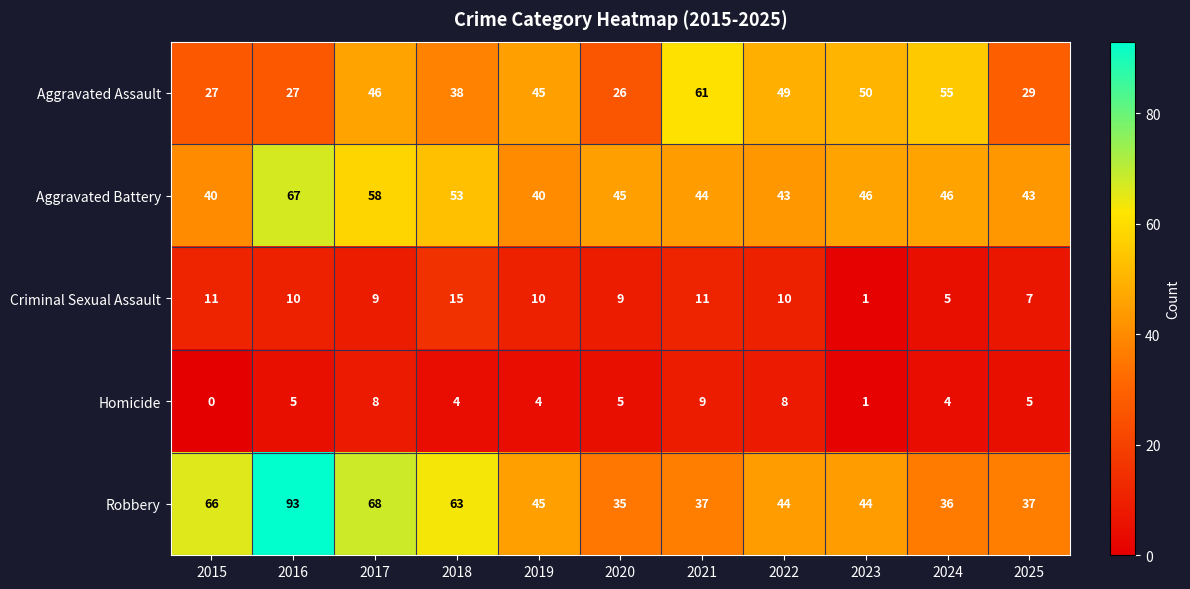

List the series in order of their peak value, lowest first.

Homicide, Criminal Sexual Assault, Aggravated Assault, Aggravated Battery, Robbery